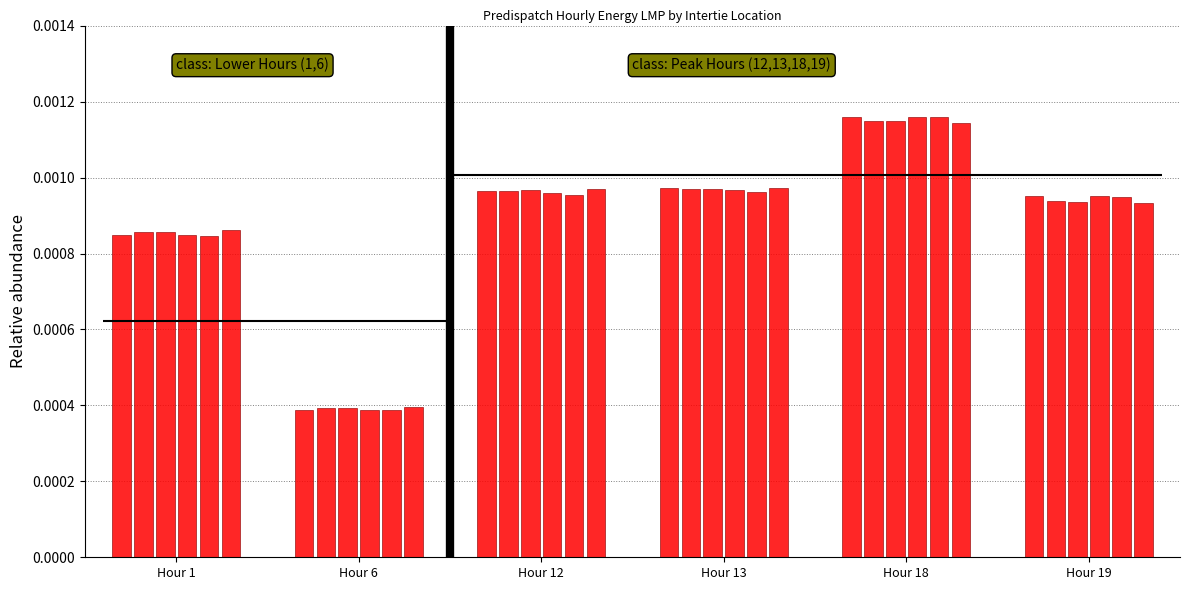

At which label is MB.SEVENSISTERS_MBSK closest to 0?

Hour 6